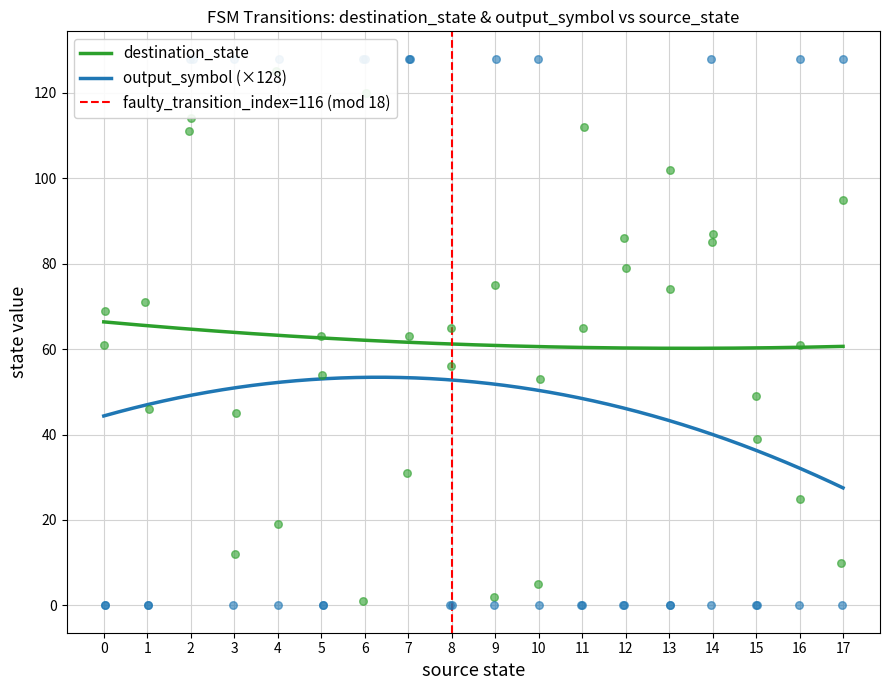

What is the maximum value for destination_state?

66.4